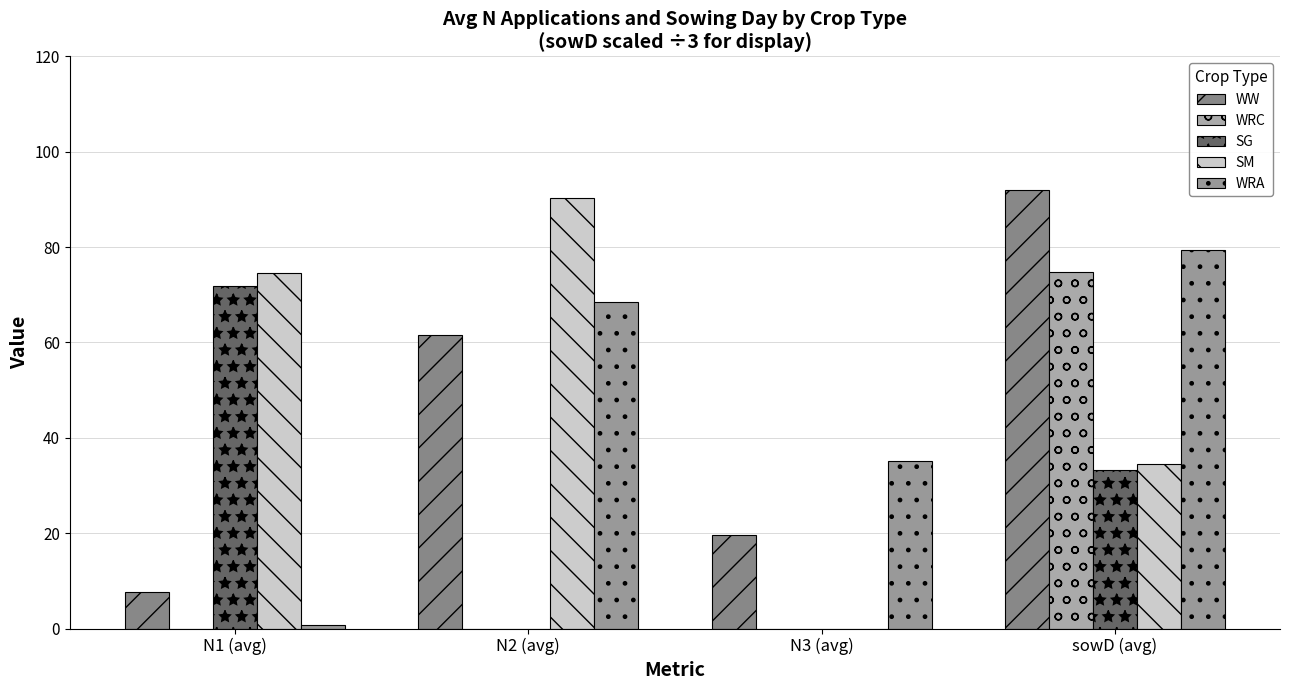

Are the bars horizontal?

No